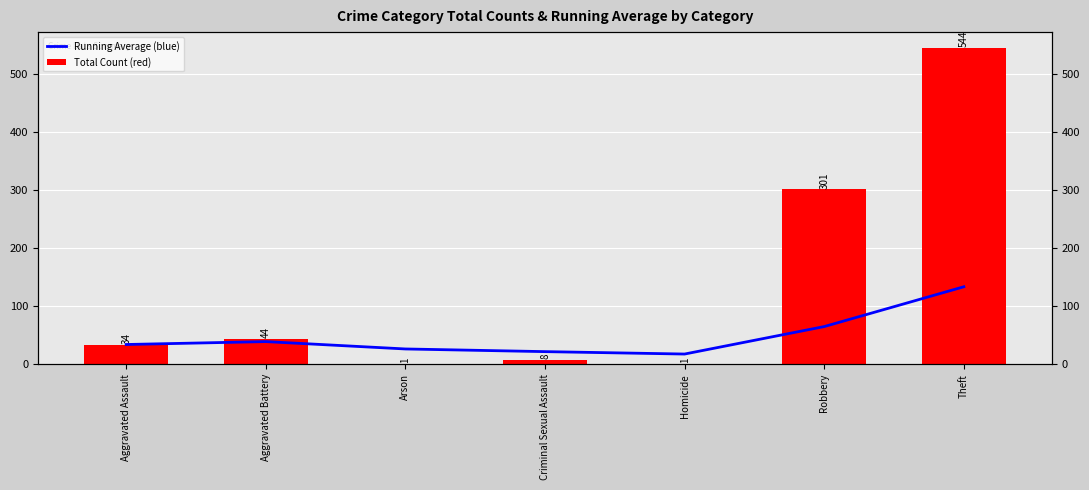

What is the maximum value for Total Count (red)?

544.0